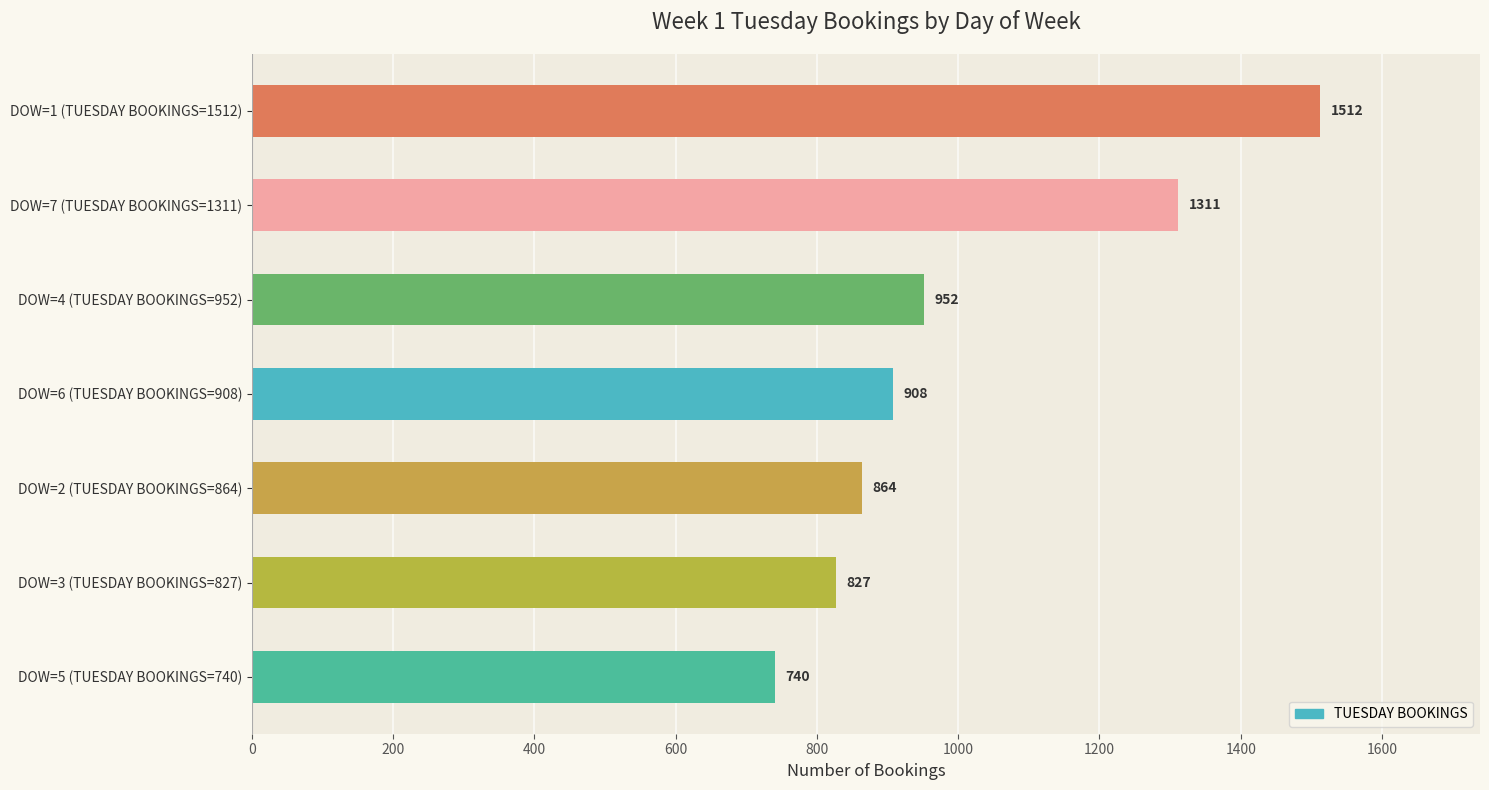

True or false: the data shows 1311 at DOW=7 (TUESDAY BOOKINGS=1311).

True